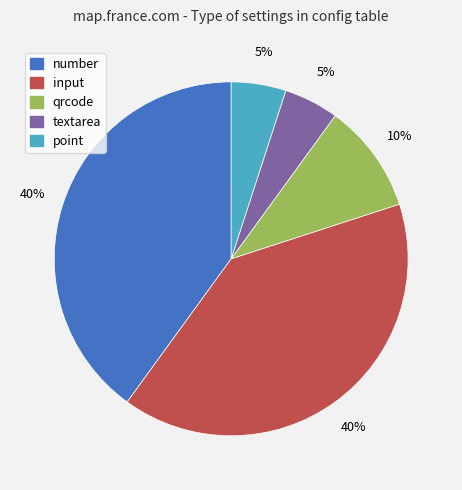

Is there a majority slice in this chart?

No